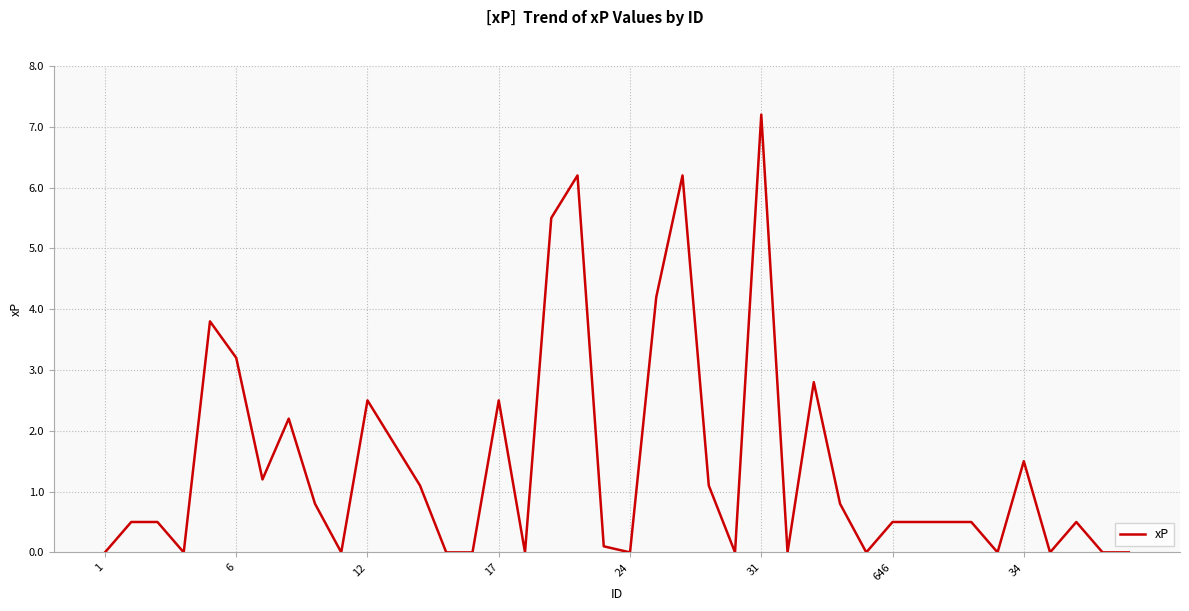

Reading right to left, what are all the values shown in this chart?

0.0	0.0	0.5	0.0	1.5	0.0	0.5	0.5	0.5	0.5	0.0	0.8	2.8	0.0	7.2	0.0	1.1	6.2	4.2	0.0	0.1	6.2	5.5	0.0	2.5	0.0	0.0	1.1	1.8	2.5	0.0	0.8	2.2	1.2	3.2	3.8	0.0	0.5	0.5	0.0